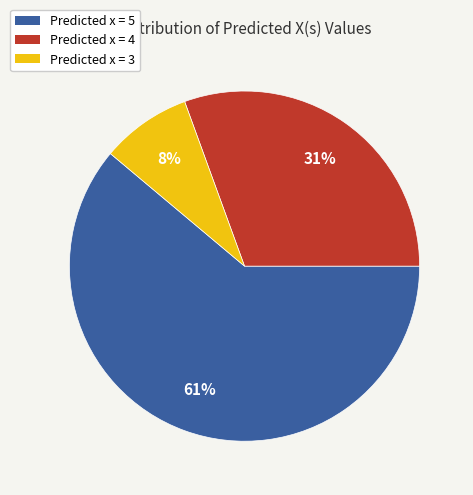

To the nearest percent, what is the difference between the largest and smallest slice percentages?

53%